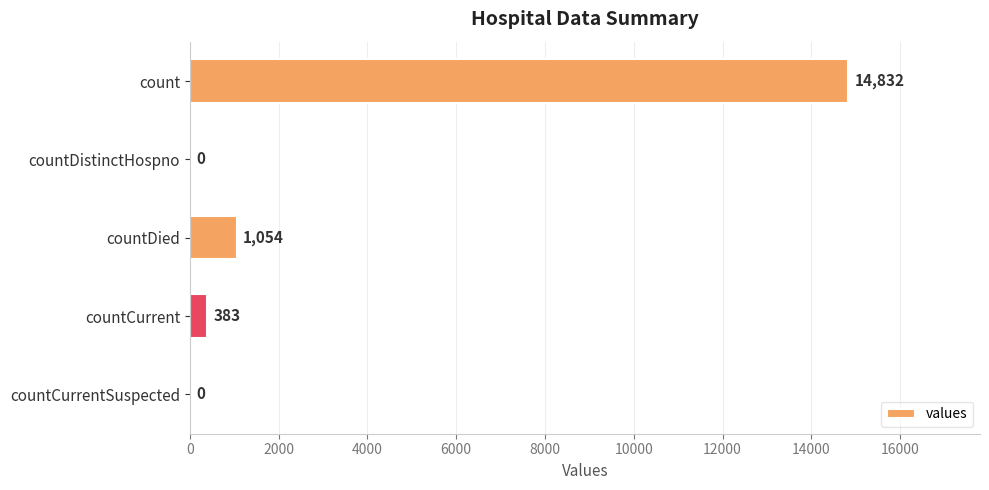

Reading top to bottom, list all the values displayed in this chart.

count=14832	countDistinctHospno=0	countDied=1054	countCurrent=383	countCurrentSuspected=0